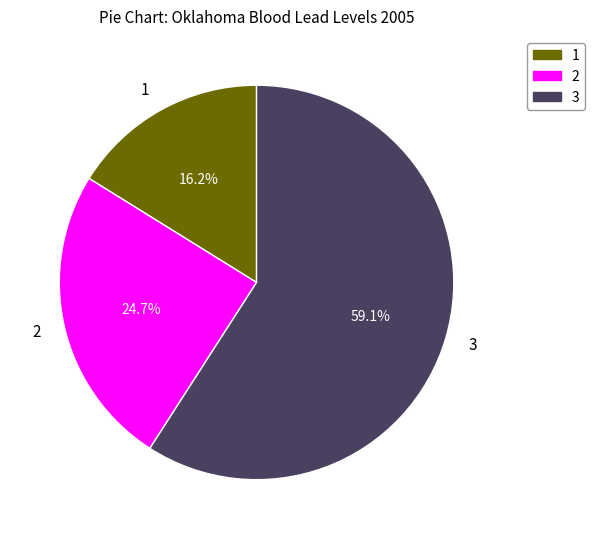

To the nearest percent, what is the average slice percentage?

33%